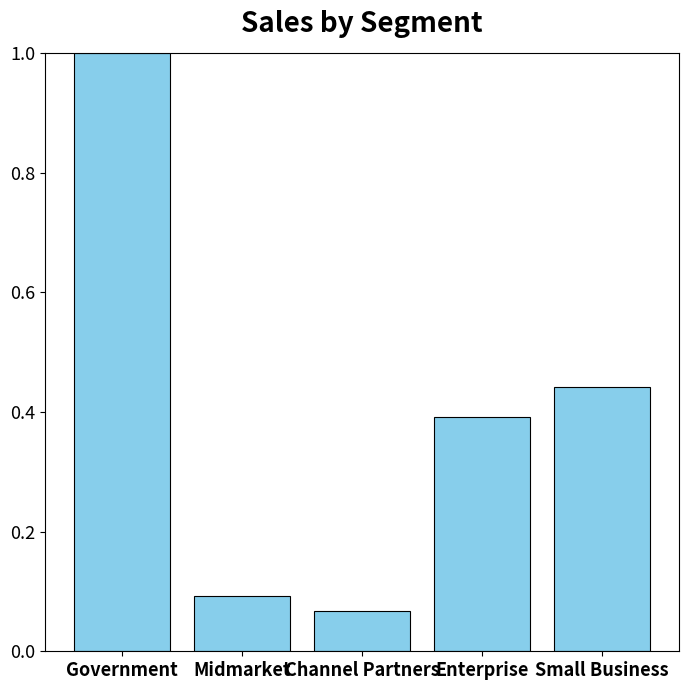

The chart shows a value of 1.0 at Government. True or false?

True